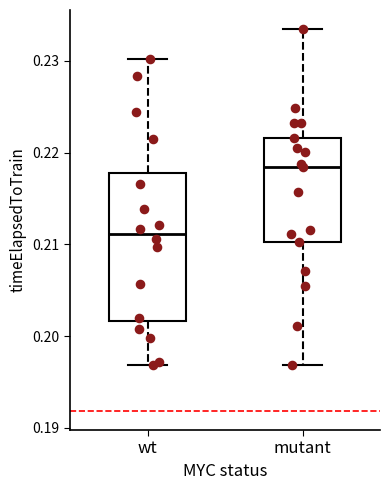

Which box is the tallest, from its lower edge to its upper edge?

wt